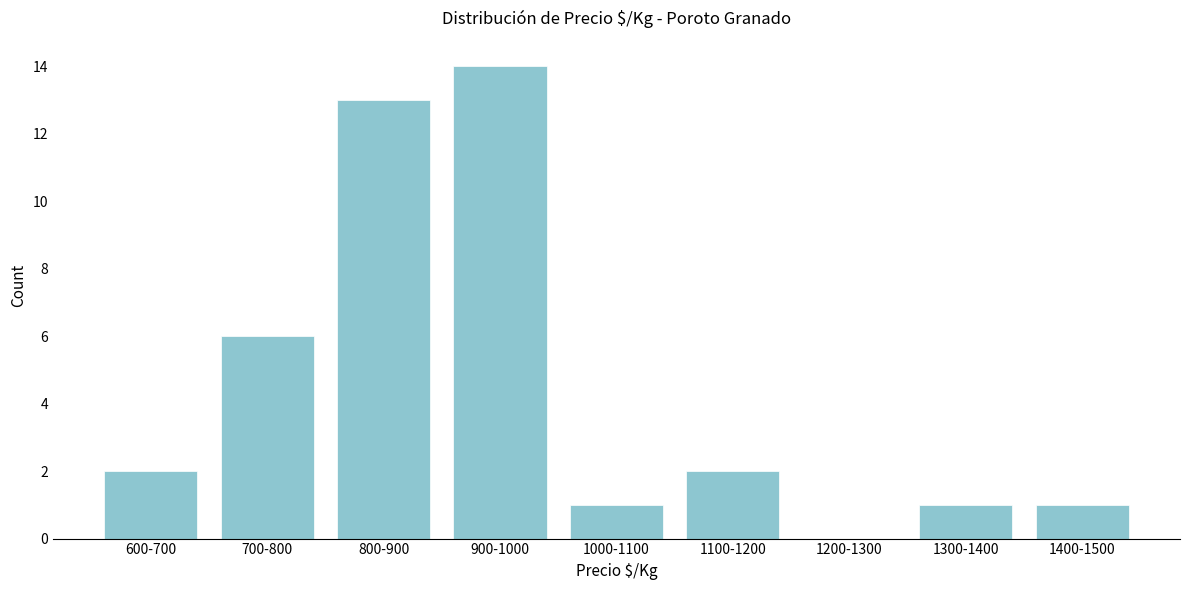

Reading left to right, extract all data points from this chart.

600-700=2	700-800=6	800-900=13	900-1000=14	1000-1100=1	1100-1200=2	1200-1300=0	1300-1400=1	1400-1500=1